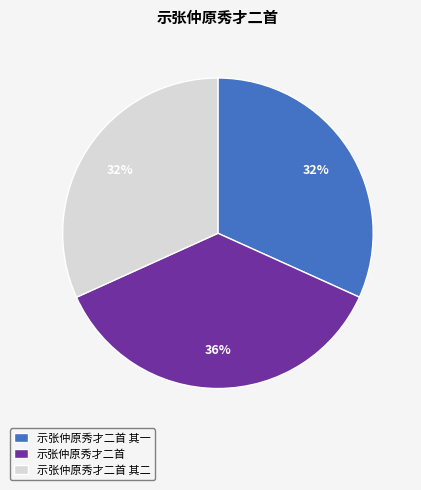

To the nearest percent, what percentage of the pie is 示张仲原秀才二首 其二?

32%